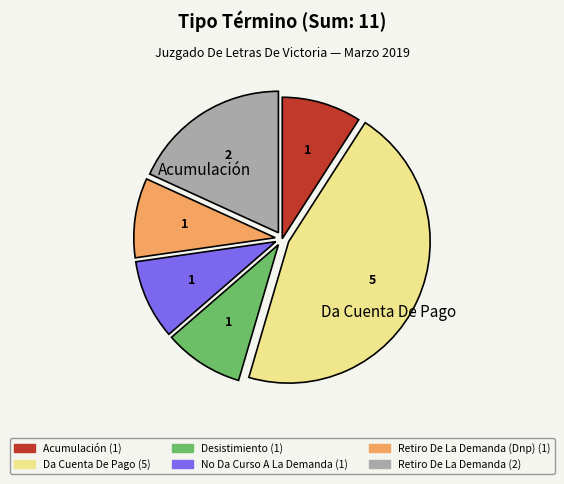

Does any single category account for the majority?

No